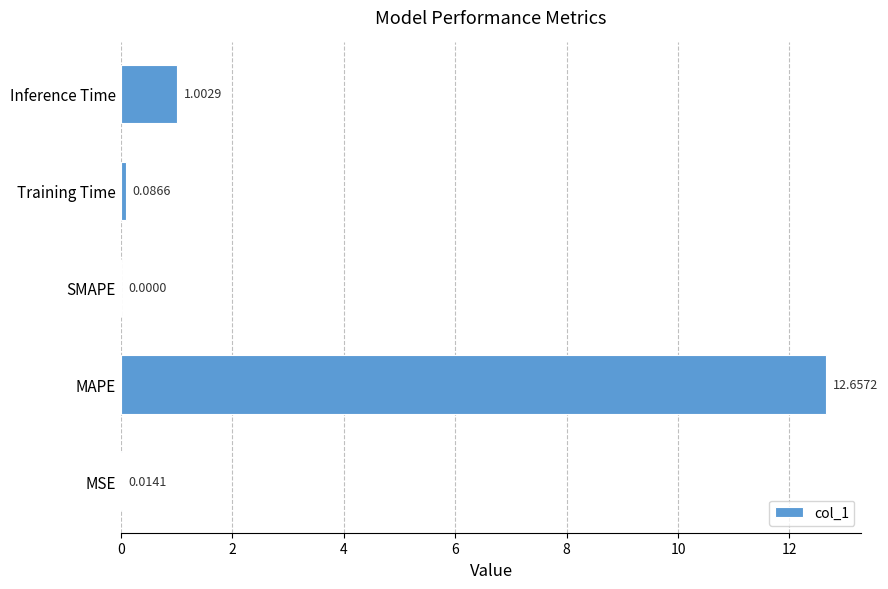

Between MAPE and MSE, which is larger?

MAPE